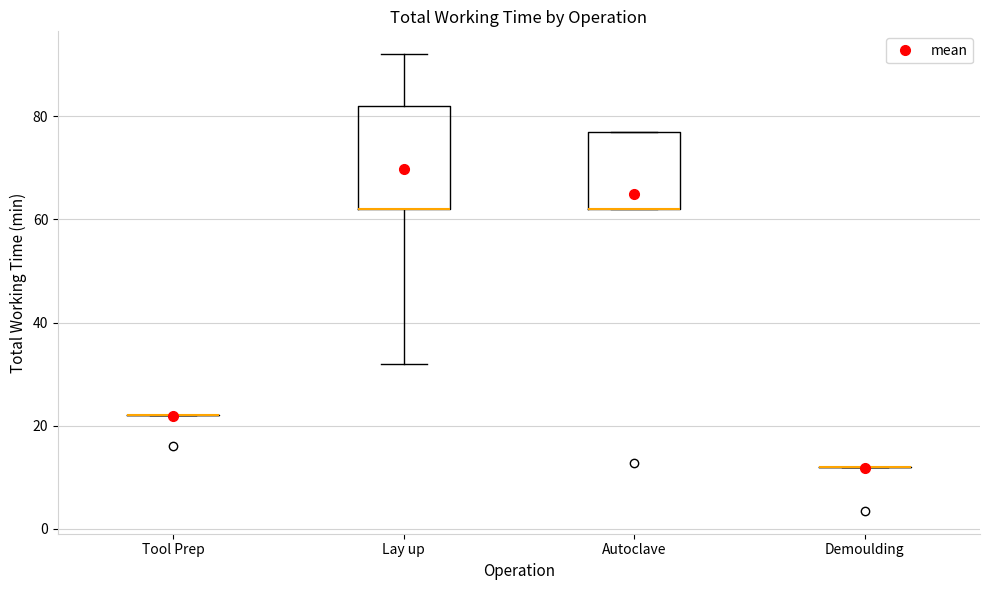

Reading left to right, transcribe this box plot: for each box, give where its median line is, the range the box spans, and where its two whiskers end, as read against the y-axis. The values are not printed on the chart, so give them approximately, as read against the axis.

Tool Prep: box collapsed to a line at 22, whiskers 22 to 22
Lay up: median 62 (drawn on the box's lower edge), box 62 to 82, whiskers 32 to 92
Autoclave: median 62 (drawn on the box's lower edge), box 62 to 78, whiskers 62 to 78
Demoulding: box collapsed to a line at 12, whiskers 12 to 12